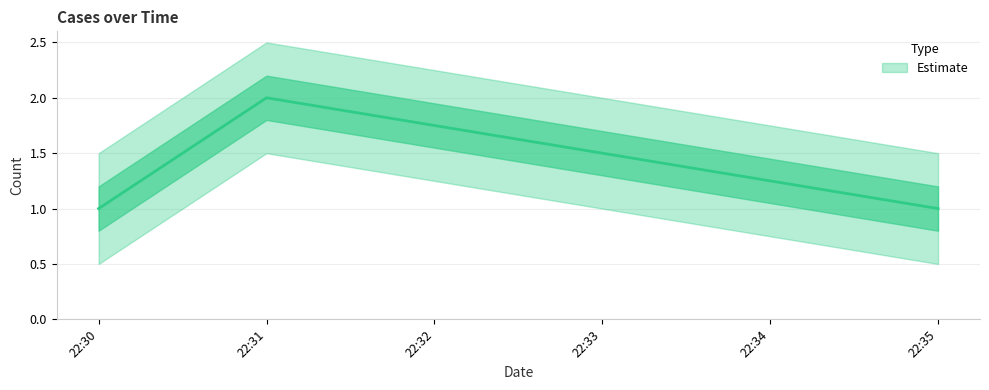

What is the ratio of the value at 22:30 to the value at 22:35?

1.0